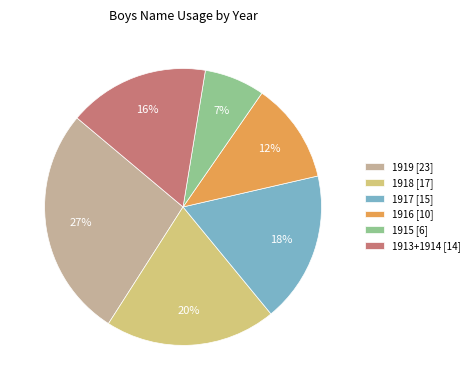

How many segments does this pie chart have?

6